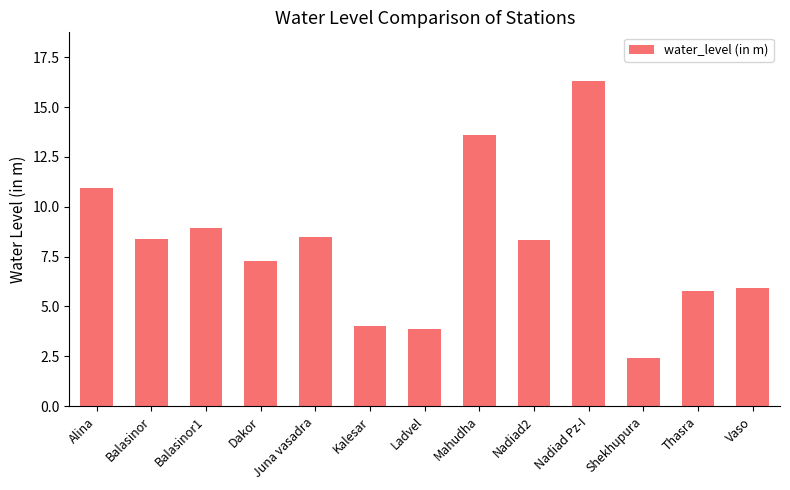

How many bars are there in total?

13